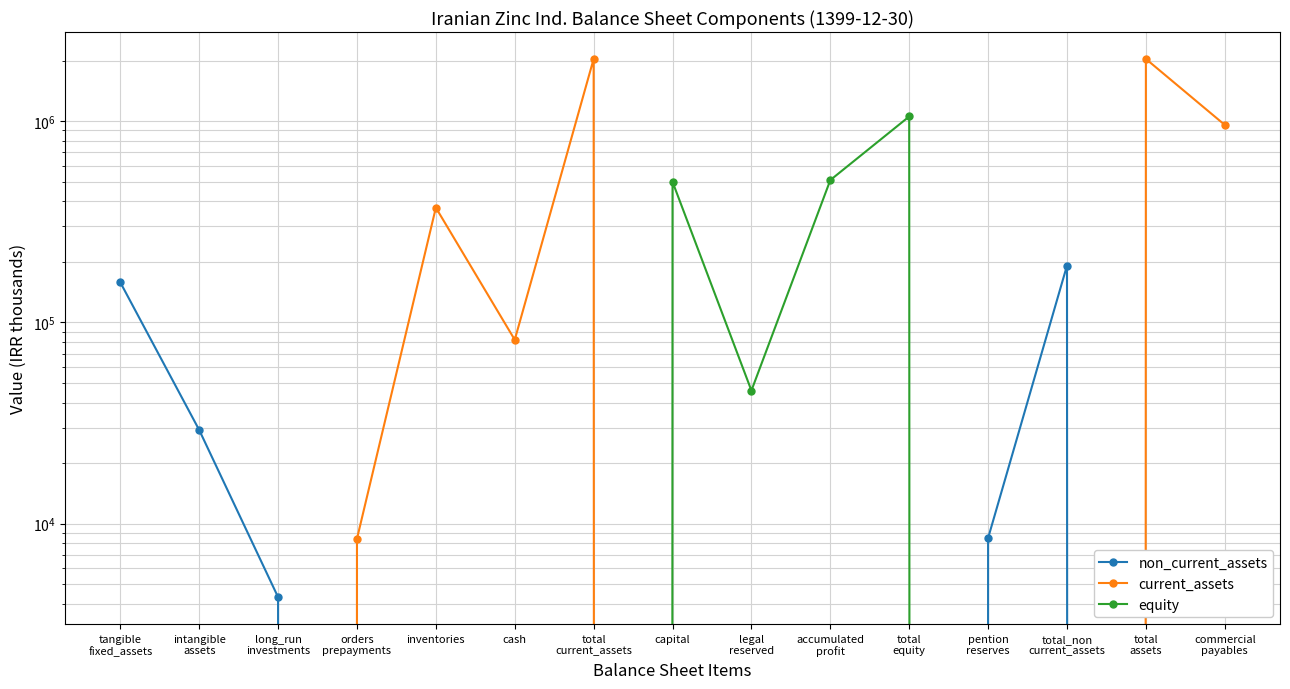

How many values in equity are above zero?

4